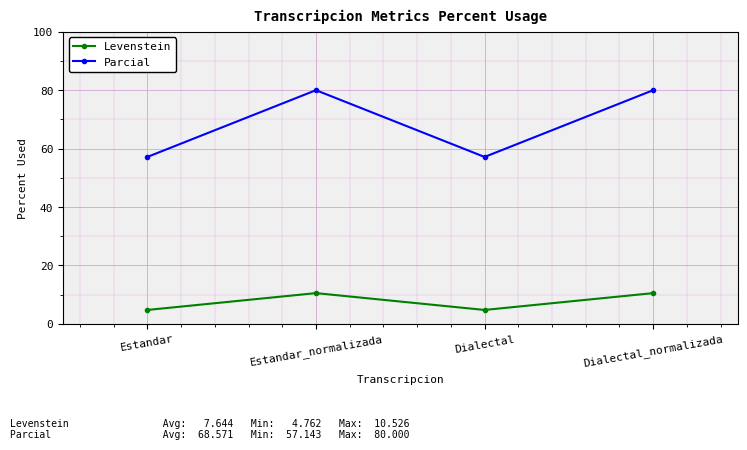

Reading left to right, extract all data points from this chart.

Levenstein: Estandar=4.8	Estandar_normalizada=10.5	Dialectal=4.8	Dialectal_normalizada=10.5
Parcial: Estandar=57.1	Estandar_normalizada=80.0	Dialectal=57.1	Dialectal_normalizada=80.0